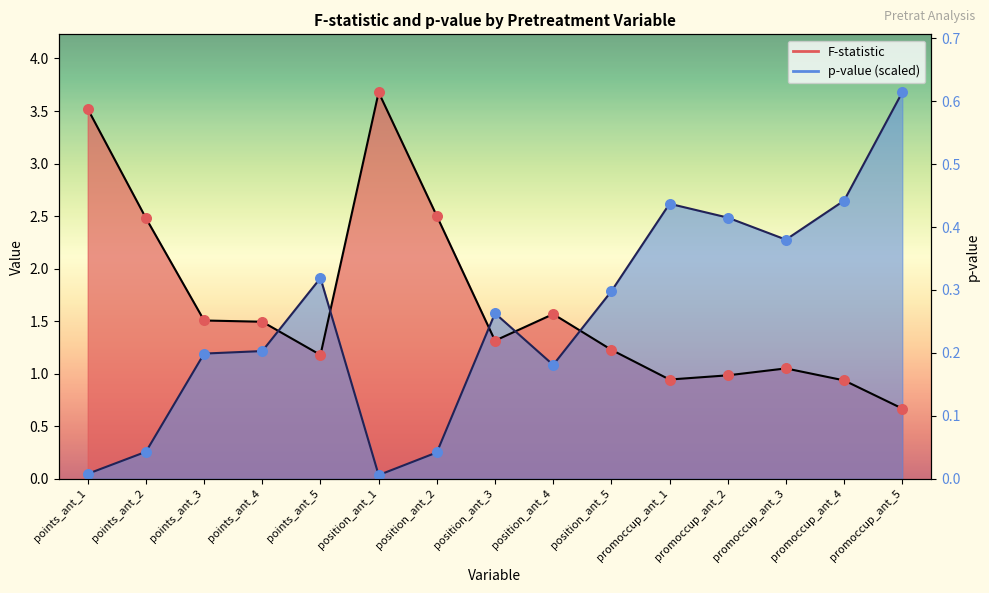

At how many categories does at least one series exceed 2?

9